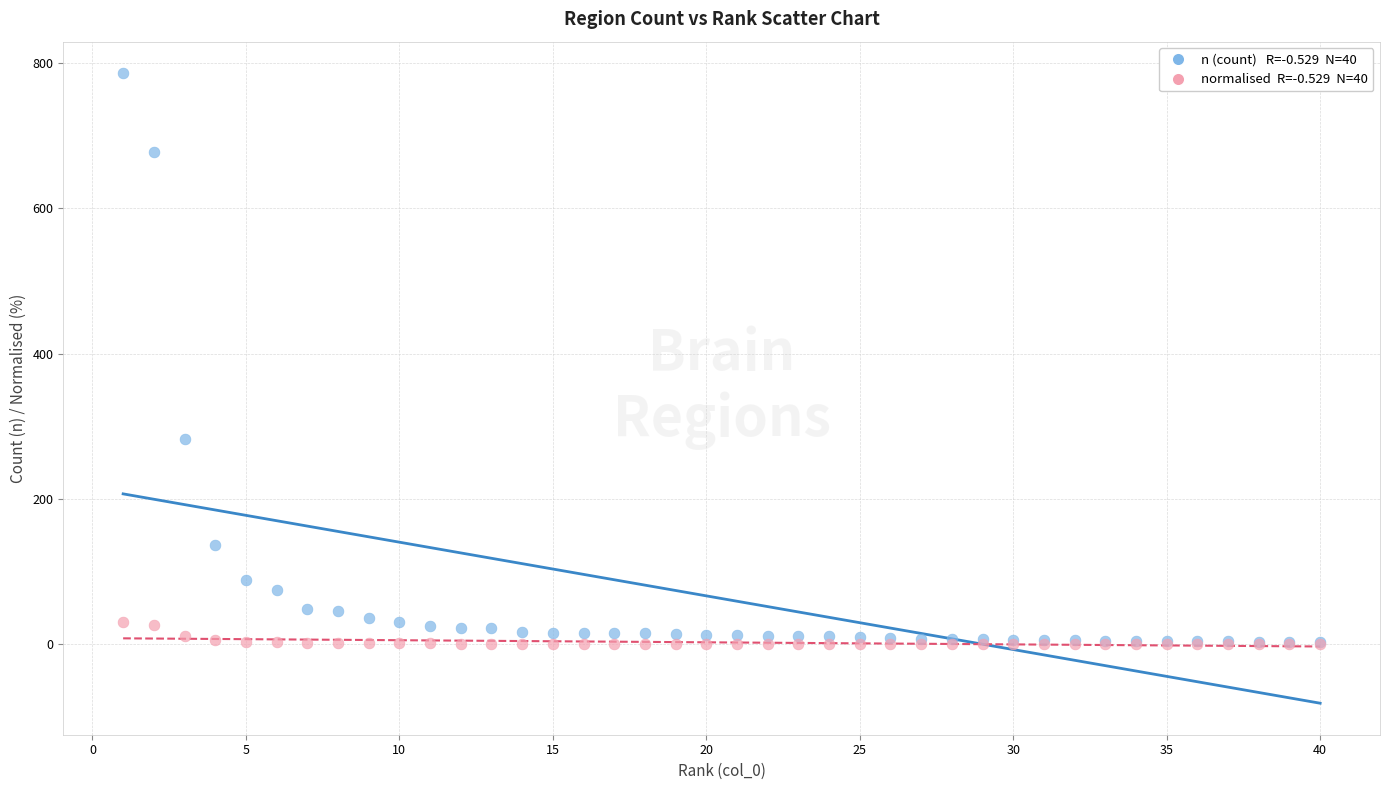

Across all series, what Y value is closest to 393?

282.0